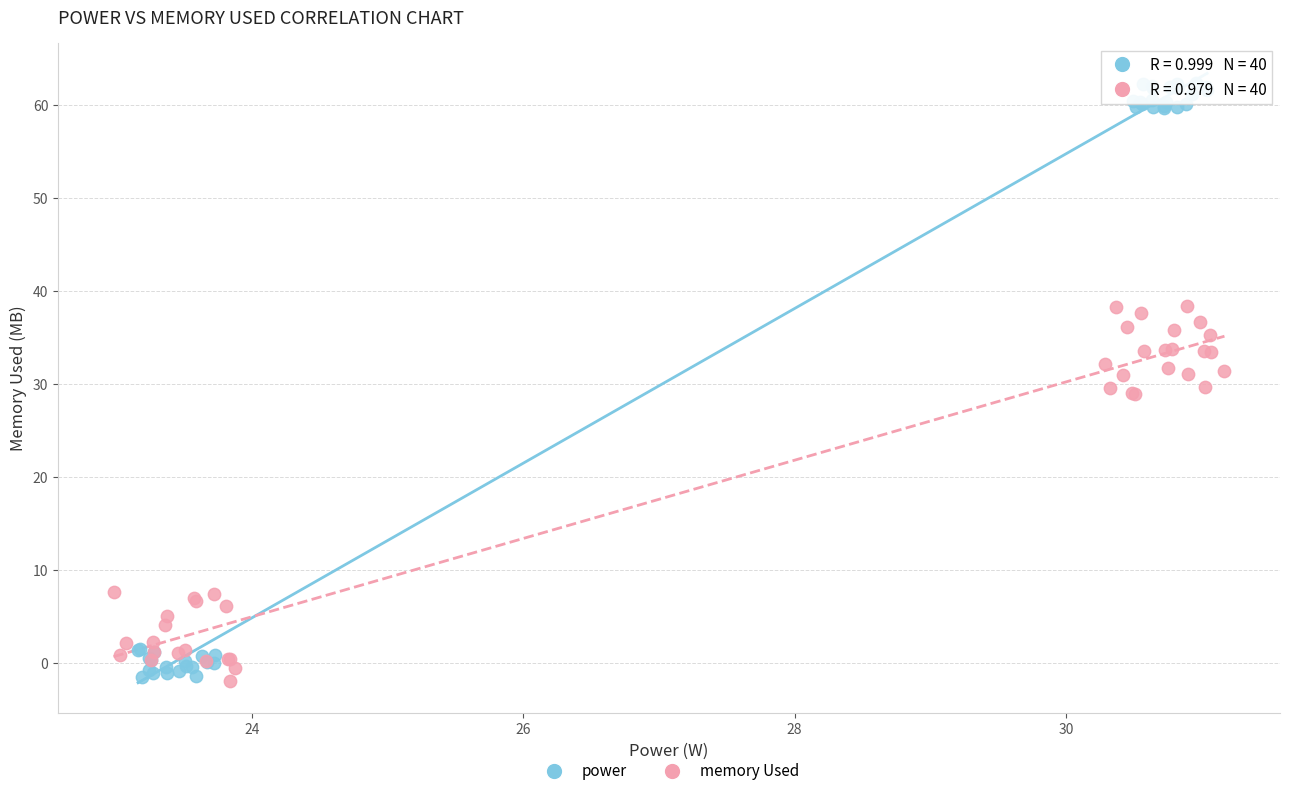

Which series has the largest Y range (max minus min)?

power